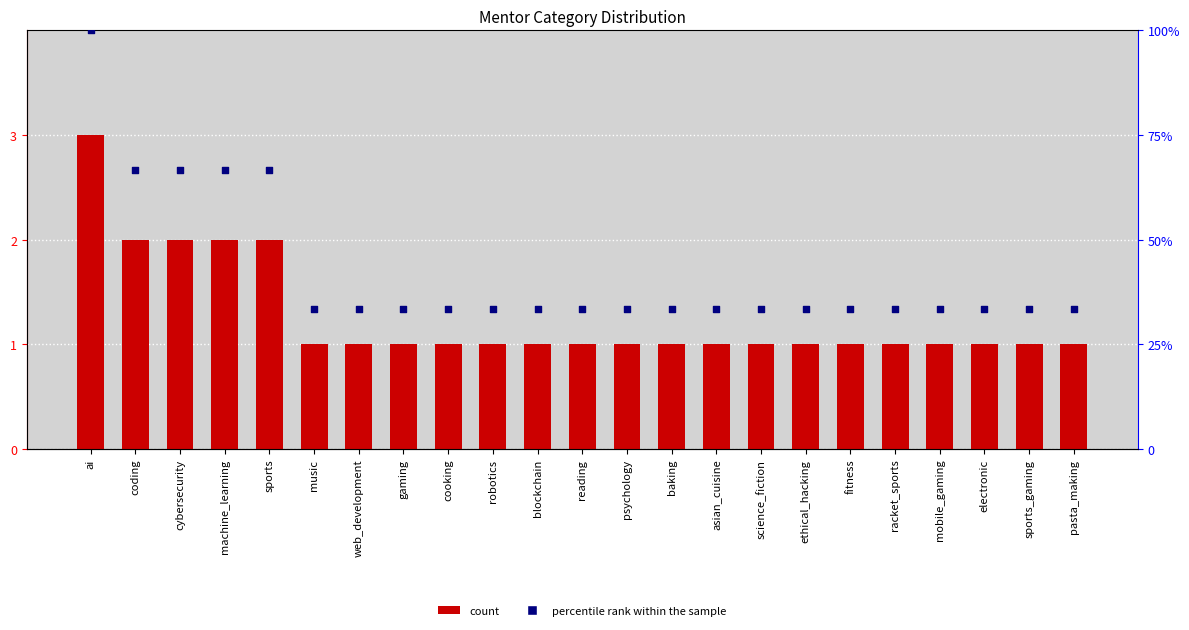

What is the total value across all series at gaming?

34.3